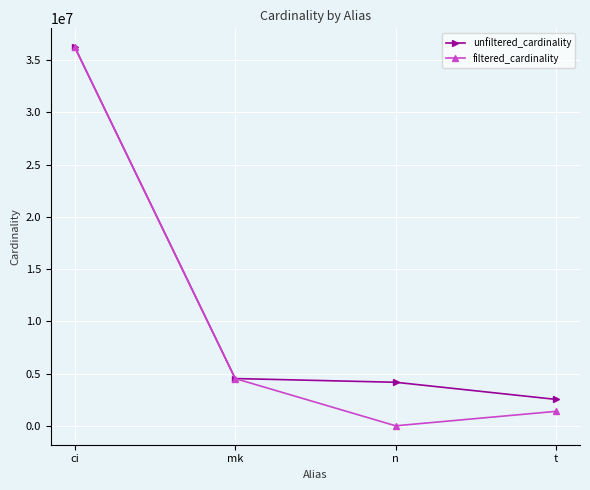

What is the average value of the unfiltered_cardinality series?

11866019